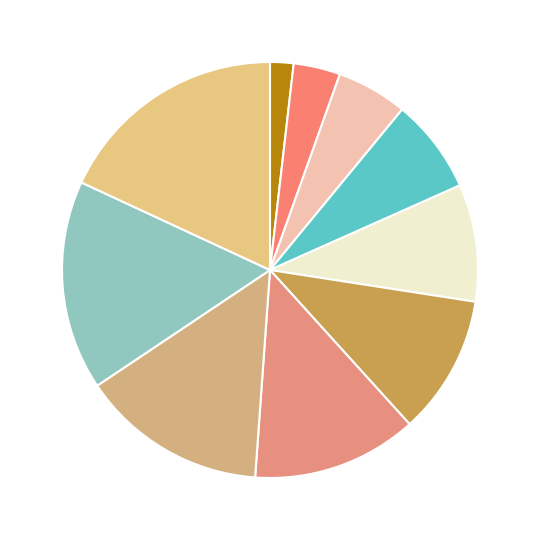

To the nearest percent, what is the difference between the largest and smallest slice percentages?

16%